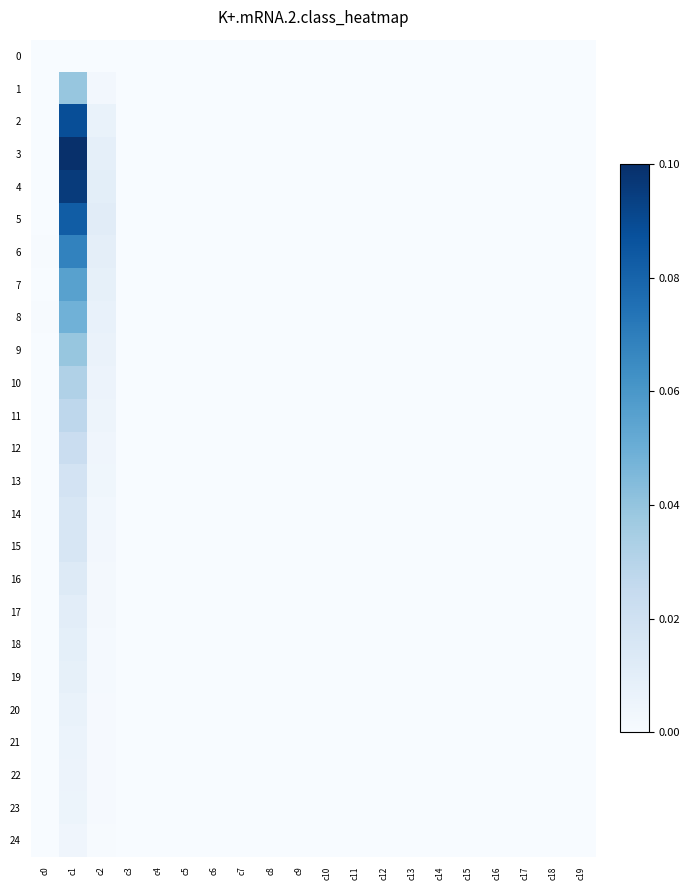

At how many categories does at least one series exceed 0?

3